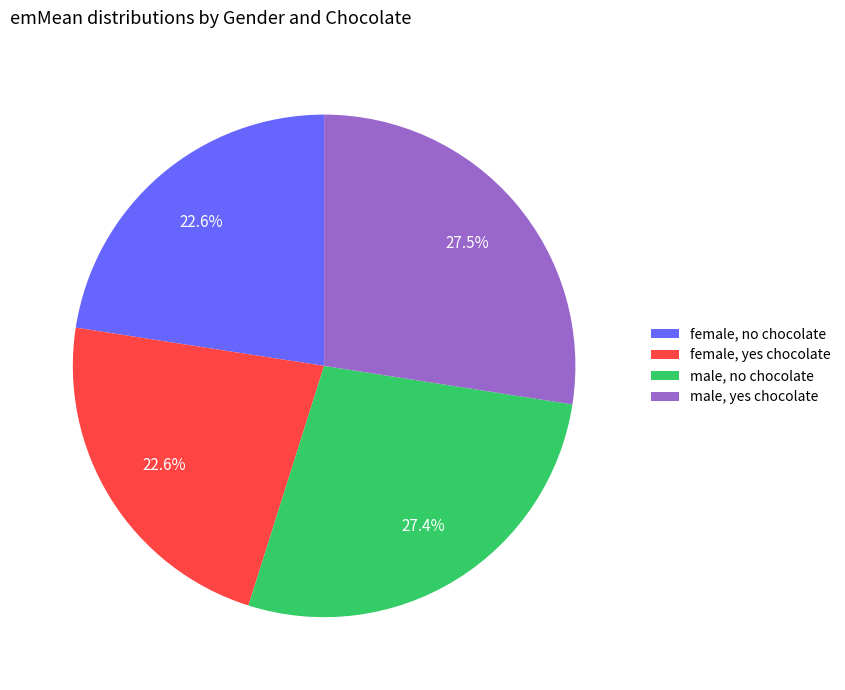

Combined, what portion of the pie is male, yes chocolate and female, no chocolate?

50.0%